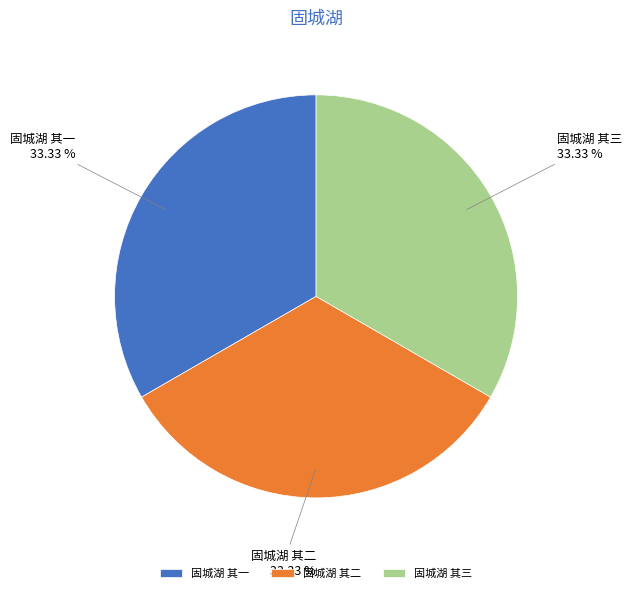

The 固城湖 其三 slice represents 22% of the pie. True or false?

False